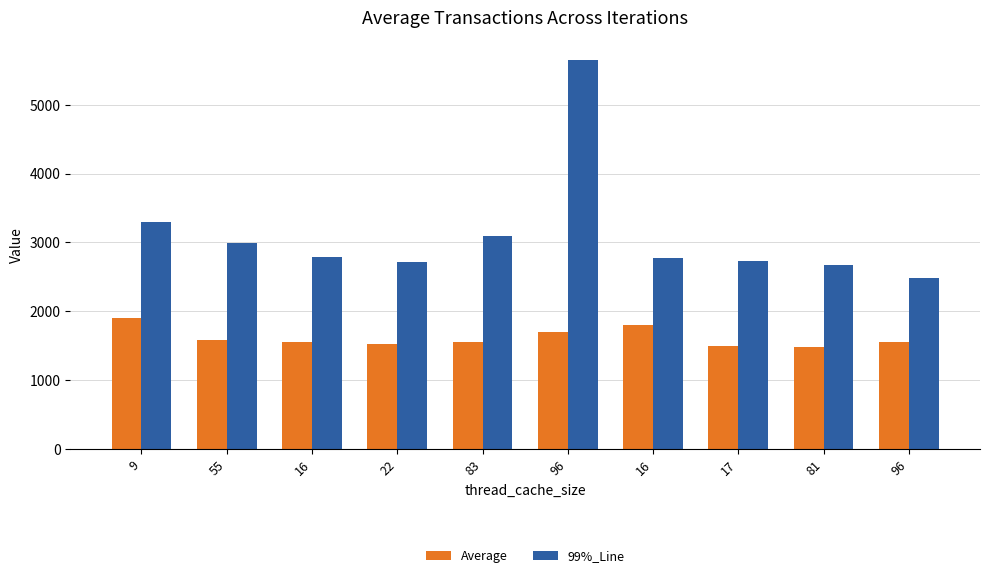

What is the sum of the 99%_Line values at 83 and 16?

5866